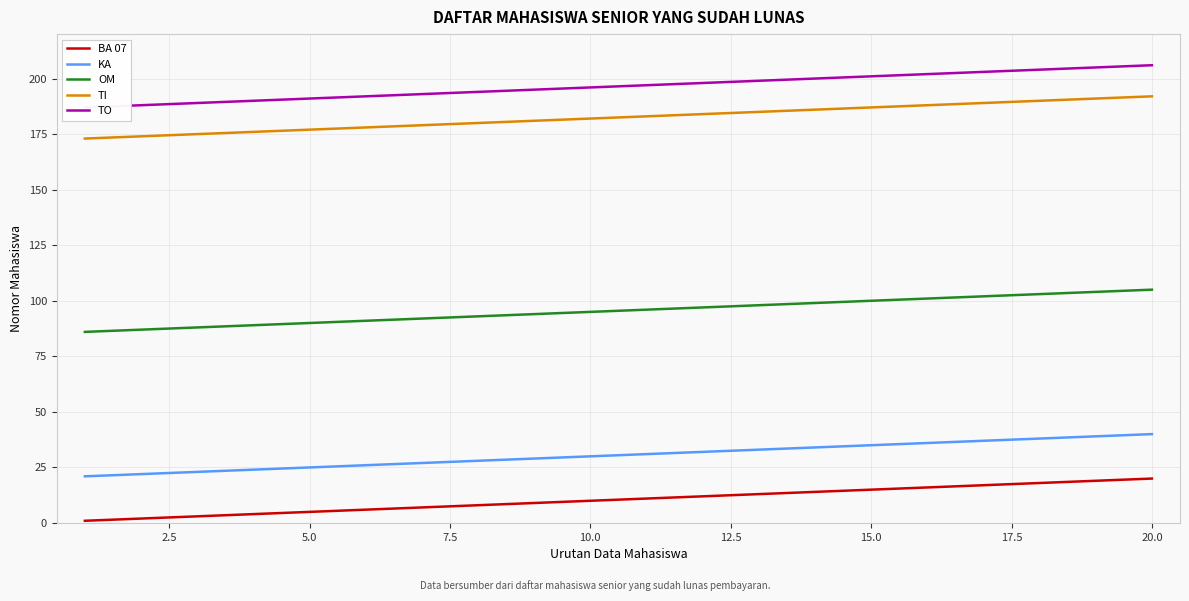

True or false: TI and KA cross at least once.

False